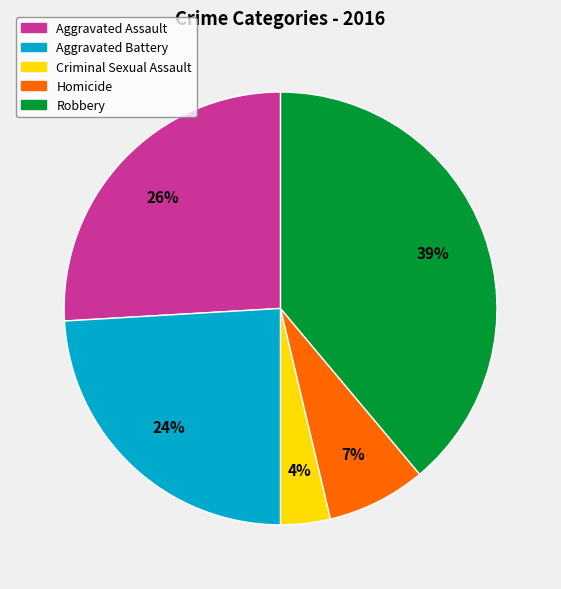

To the nearest percent, what is the difference between the Homicide and Aggravated Assault slice percentages?

19%